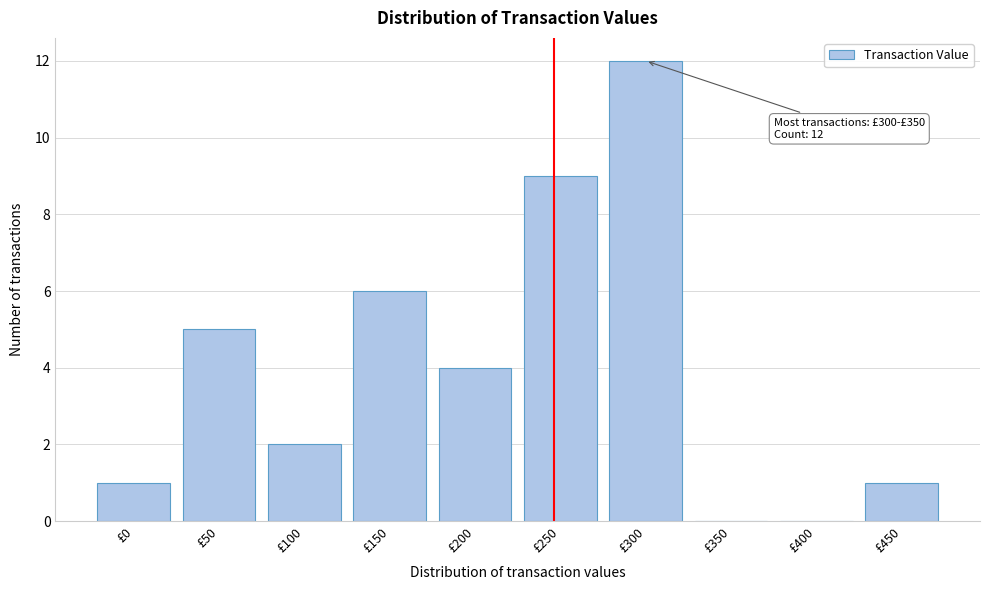

Reading right to left, list all the values displayed in this chart.

£450=1	£400=0	£350=0	£300=12	£250=9	£200=4	£150=6	£100=2	£50=5	£0=1